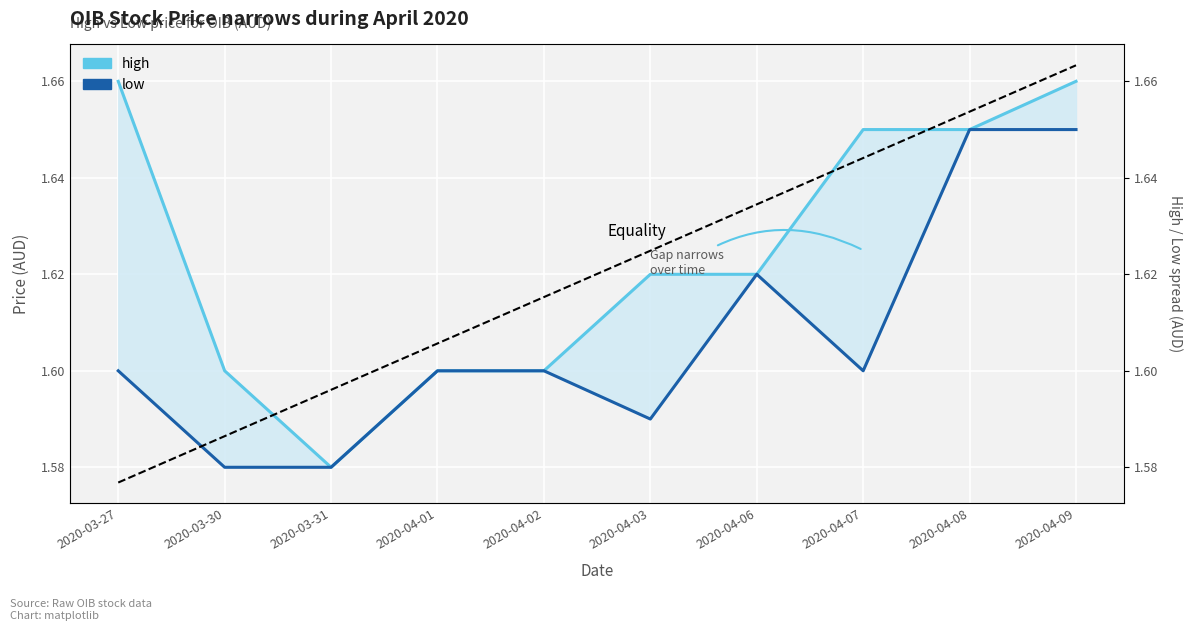

What is the total value across all series at 2020-04-03?

3.2